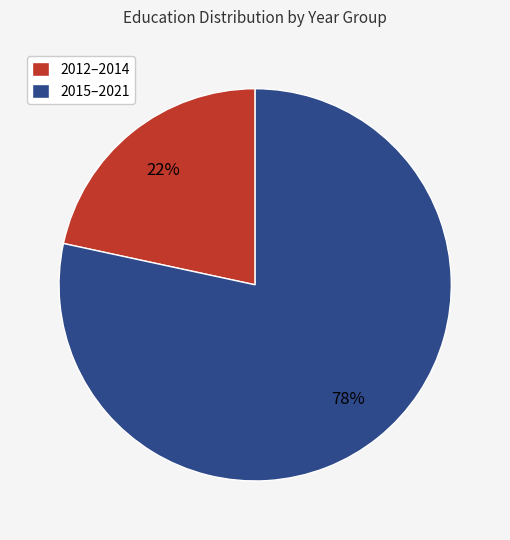

Which has a higher value, 2012–2014 or 2015–2021?

2015–2021